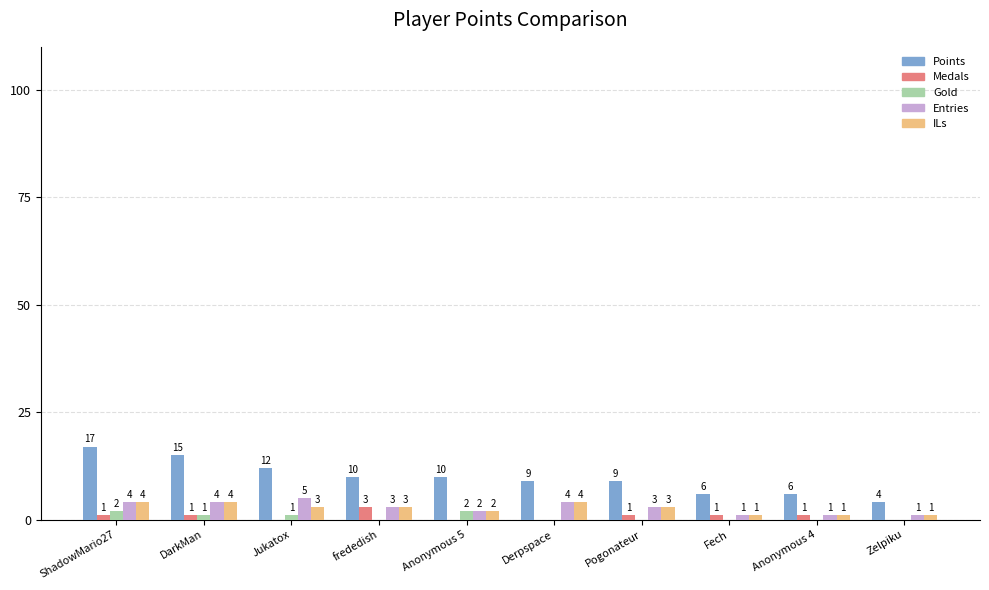

What is the average value of the ILs series?

3